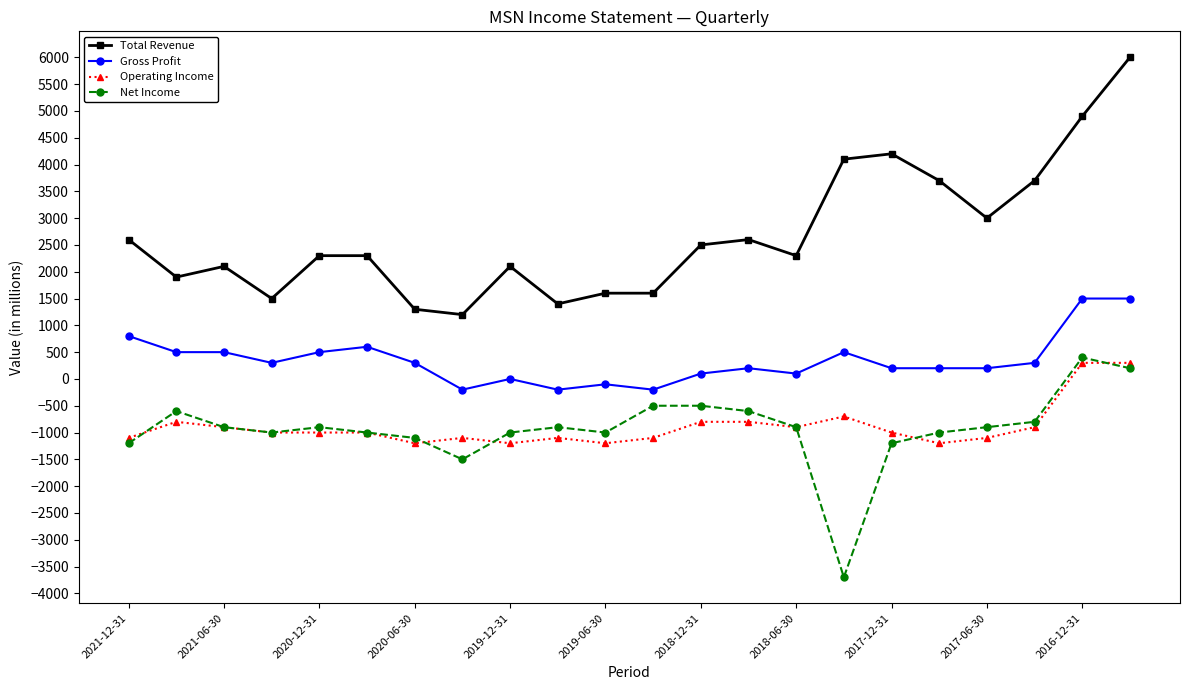

What is the value of the Net Income point at the 19th from the left?

-900